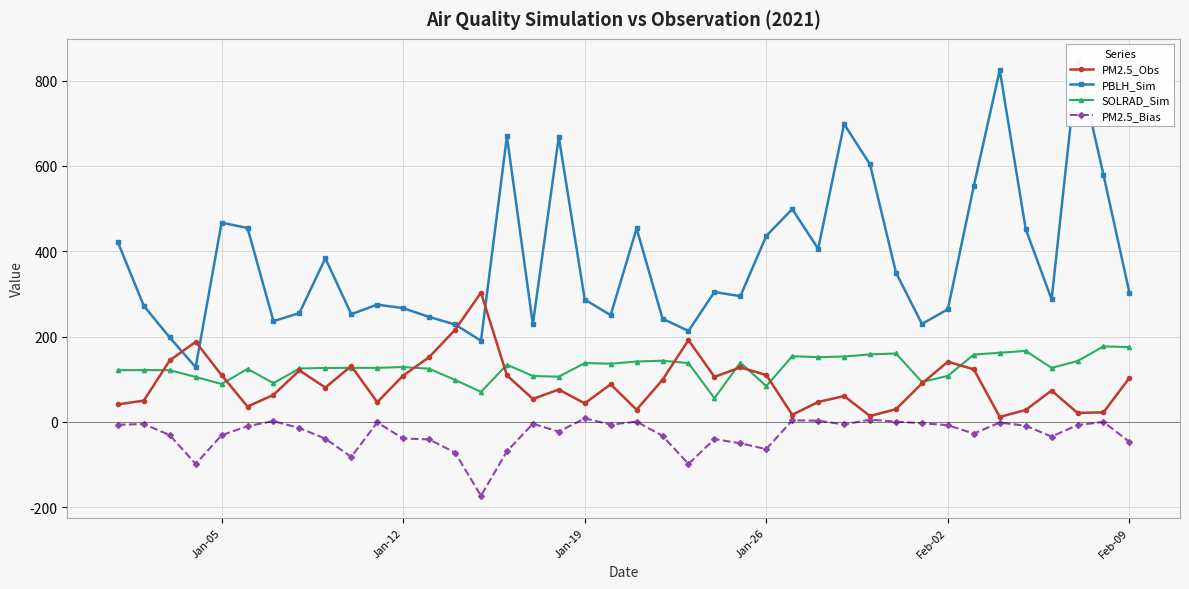

True or false: PM2.5_Bias and SOLRAD_Sim cross at least once.

False